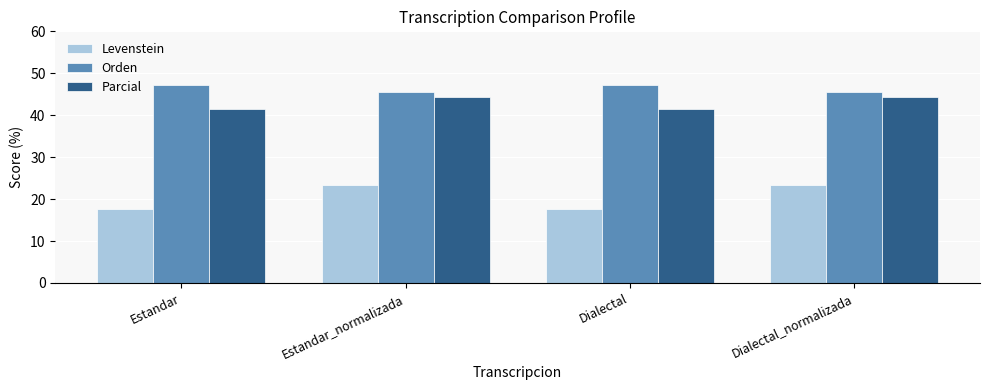

What value does the Orden series have at Estandar_normalizada?

45.7